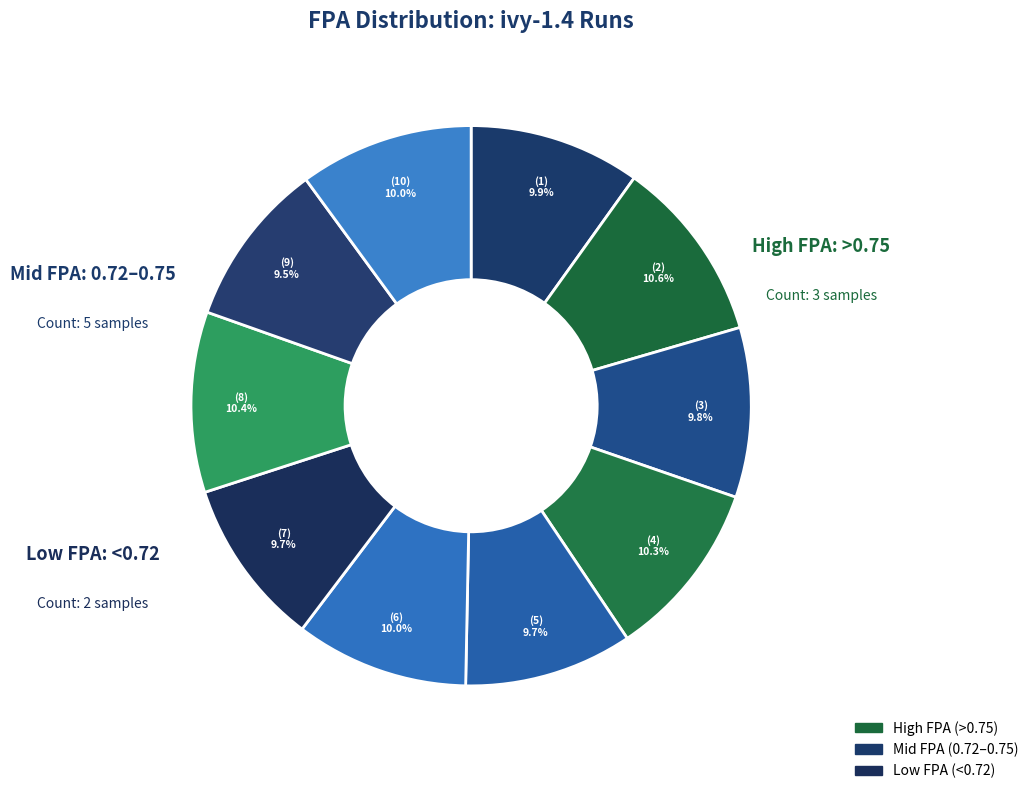

What is the largest slice in the pie chart?

ivy-1.4 (2)